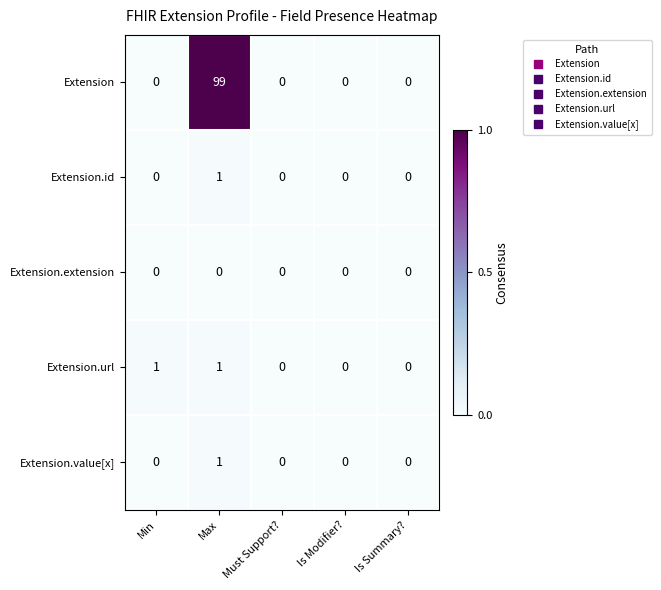

Between Min and Max, which series saw the biggest shift?

Extension